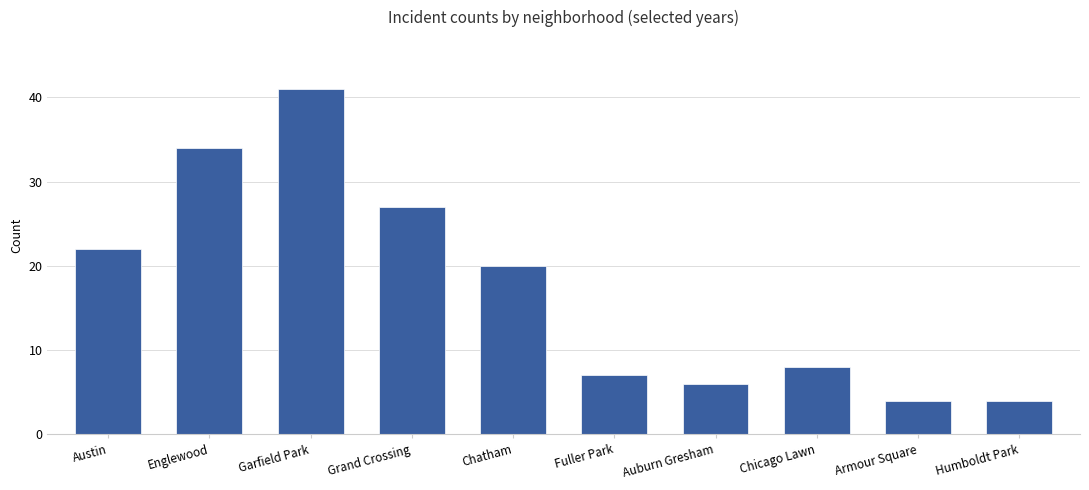

What is the ratio of the value at Austin to the value at Armour Square?

5.5